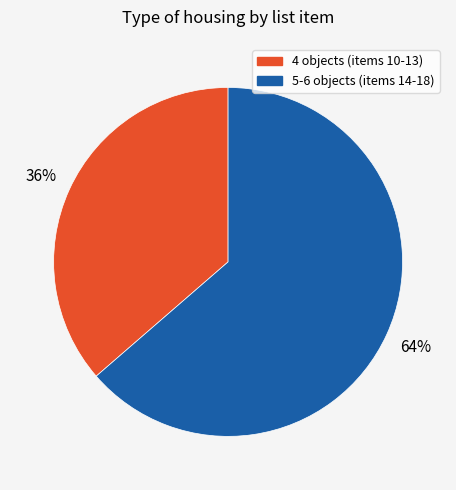

Is there any slice that represents more than half of the pie?

Yes